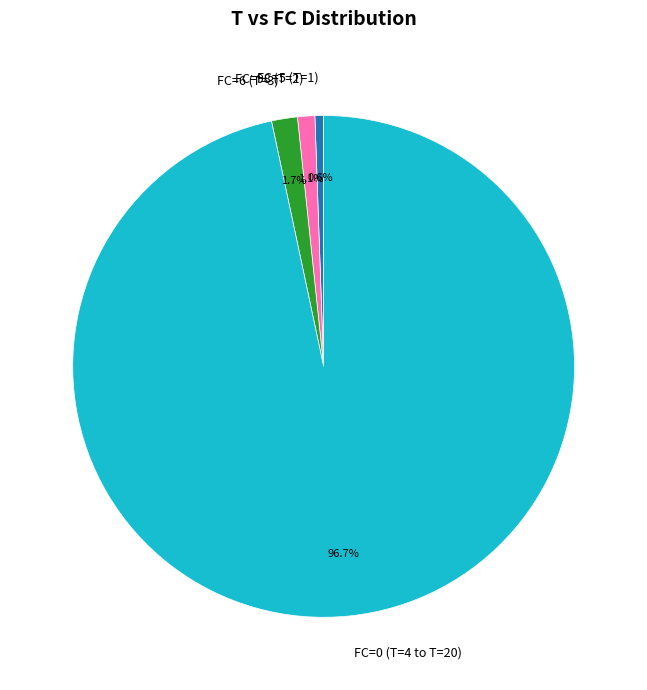

Which slice is the largest?

FC=0 (T=4 to T=20)